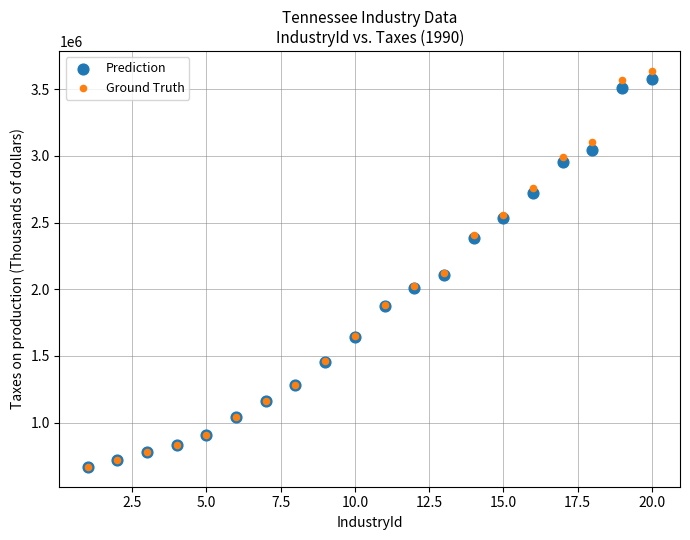

Which series has the widest spread of Y values?

Ground Truth